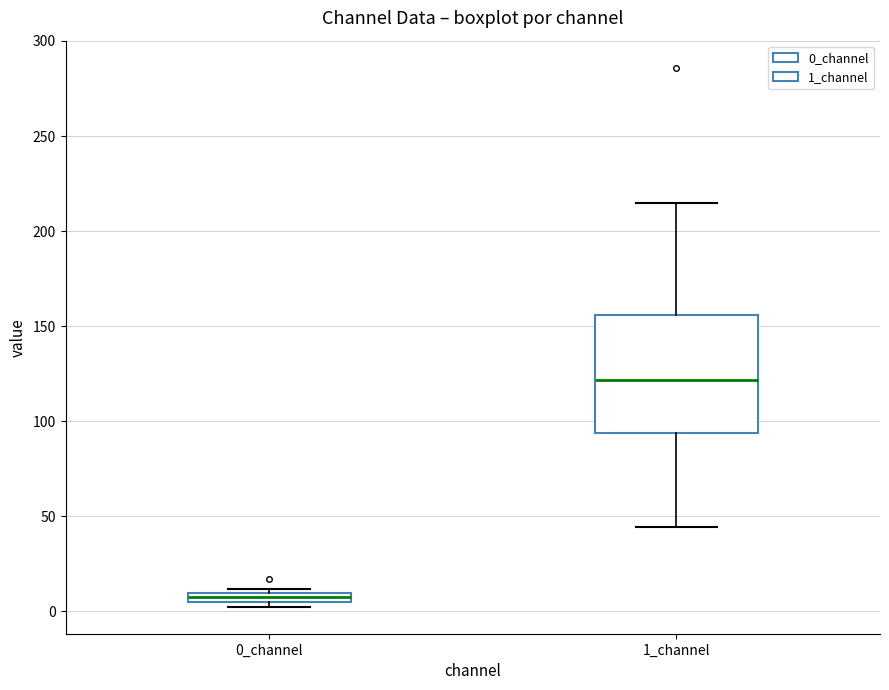

Where is the upper edge of the box for 0_channel on the y-axis? The values are not printed on the chart, so give them approximately, as read against the axis.

10